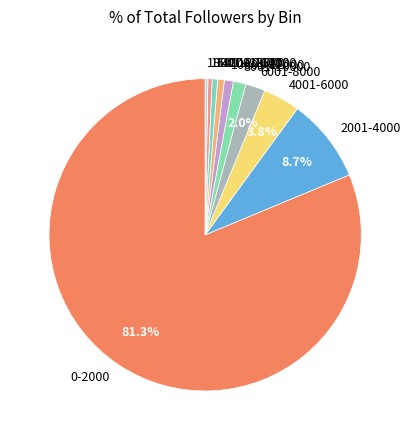

Which slice is the largest?

0-2000